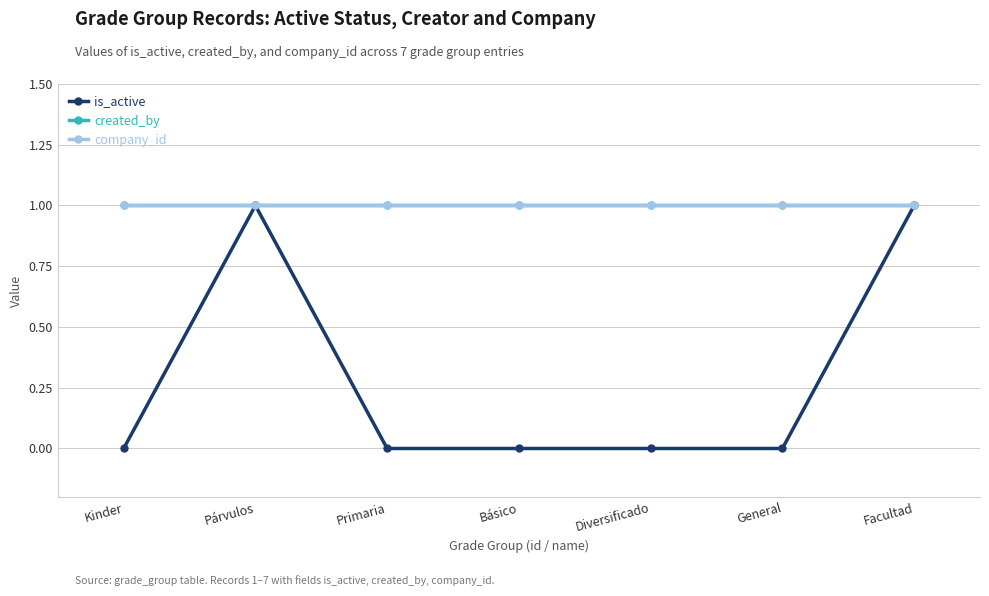

Is it true that created_by equals 1 at General?

True